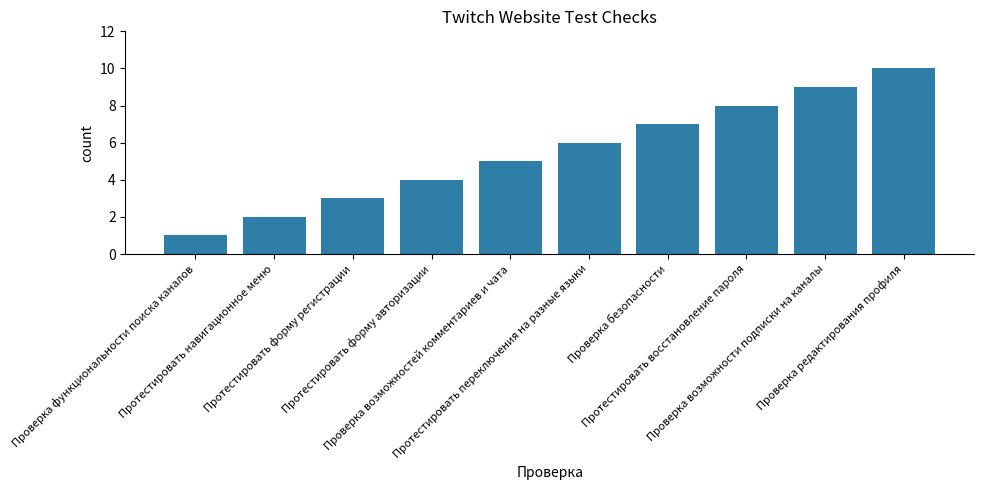

Is it true that the value at Протестировать форму авторизации is 4?

True